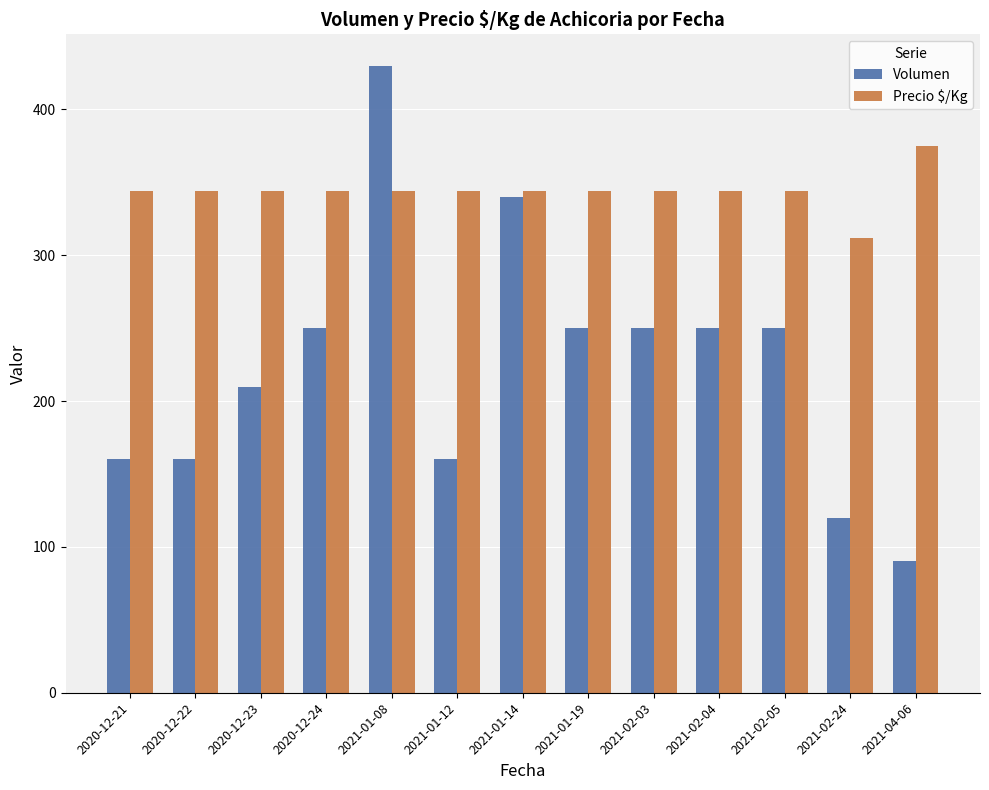

What is the sum of all Precio $/Kg values?

4471